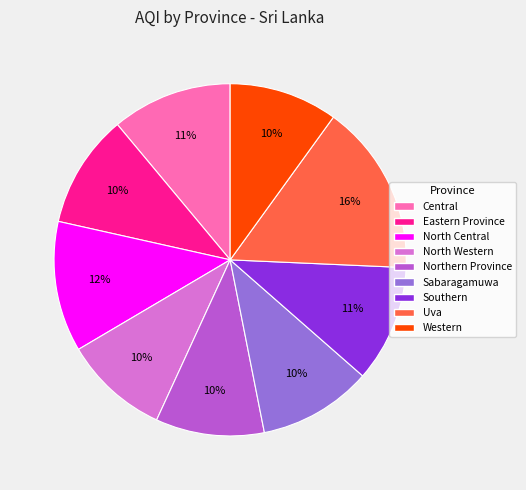

Is it true that Central is 2% of the pie?

False